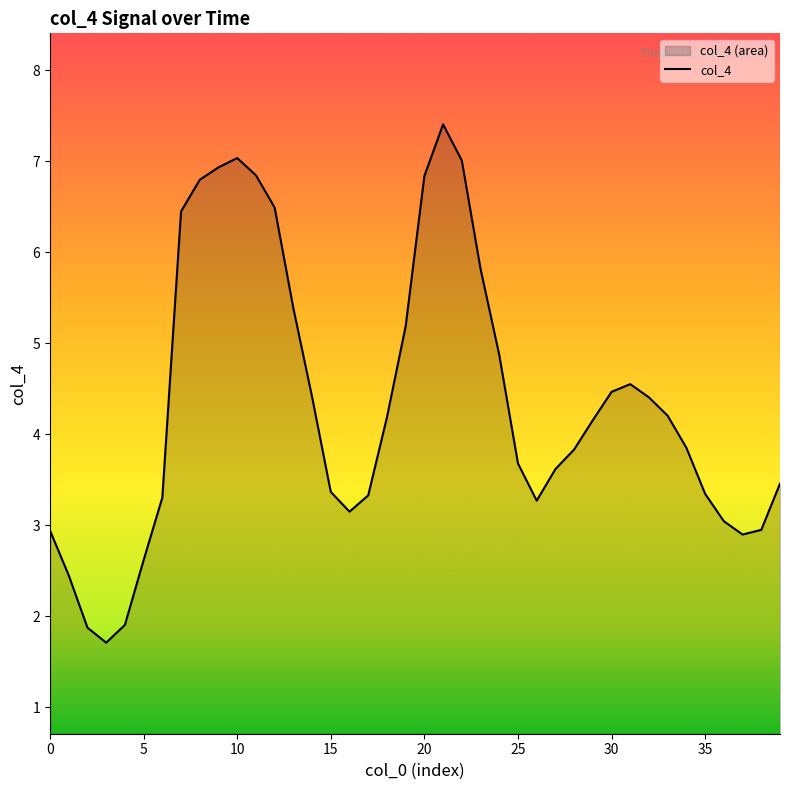

What is the sum of the values at 25 and 34?

7.5